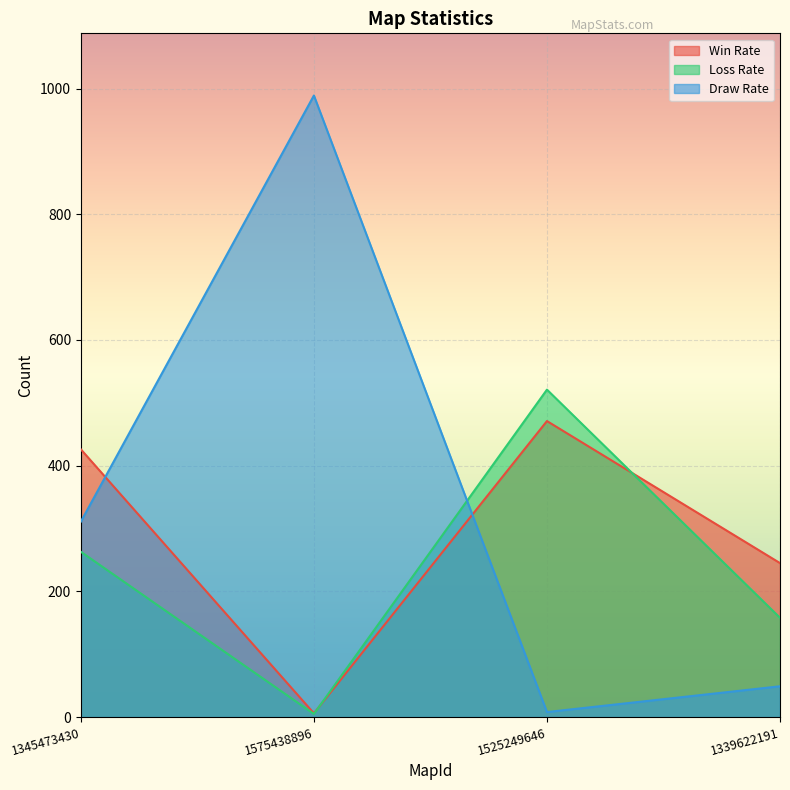

At which category does Draw Rate reach its first local valley?

1525249646